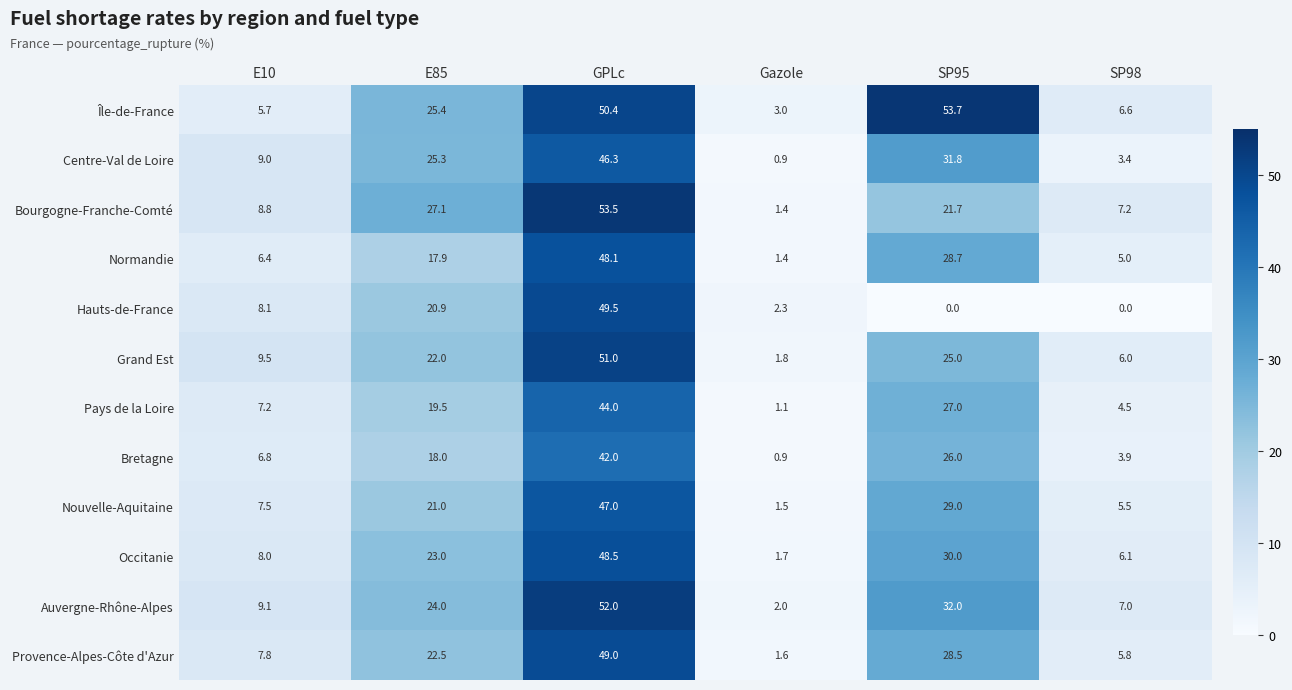

Is the value of Normandie at E10 greater than the value of Provence-Alpes-Côte d'Azur at SP95?

No